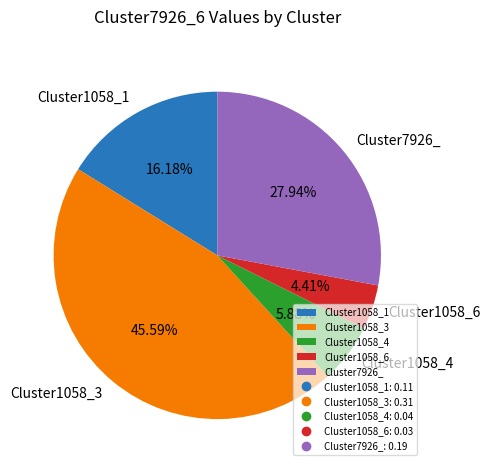

Does Cluster1058_3 account for over 50% of the chart?

No